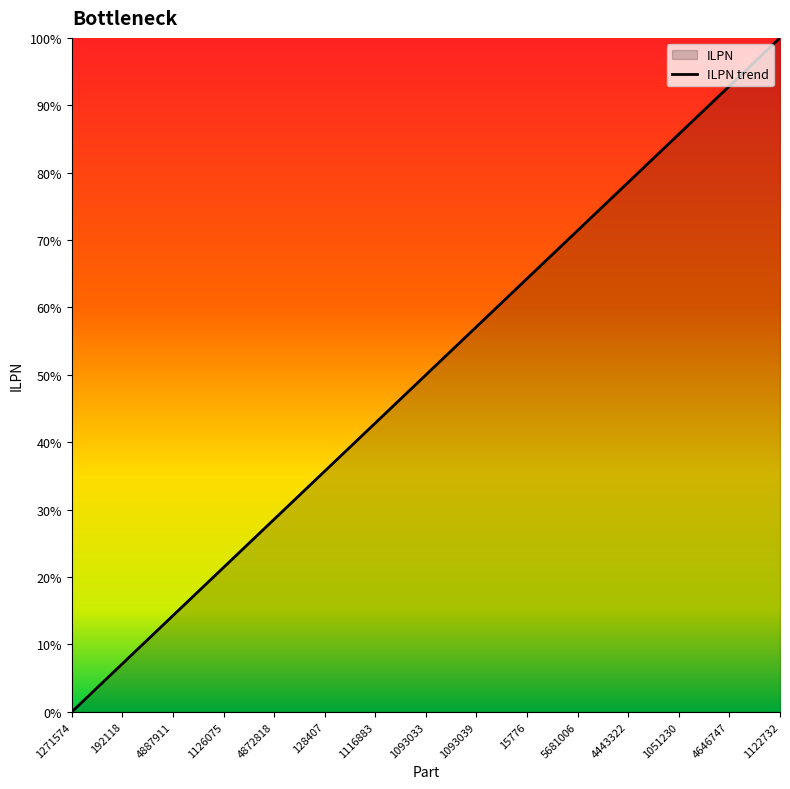

True or false: the data has more than 2 interior local peaks.

False